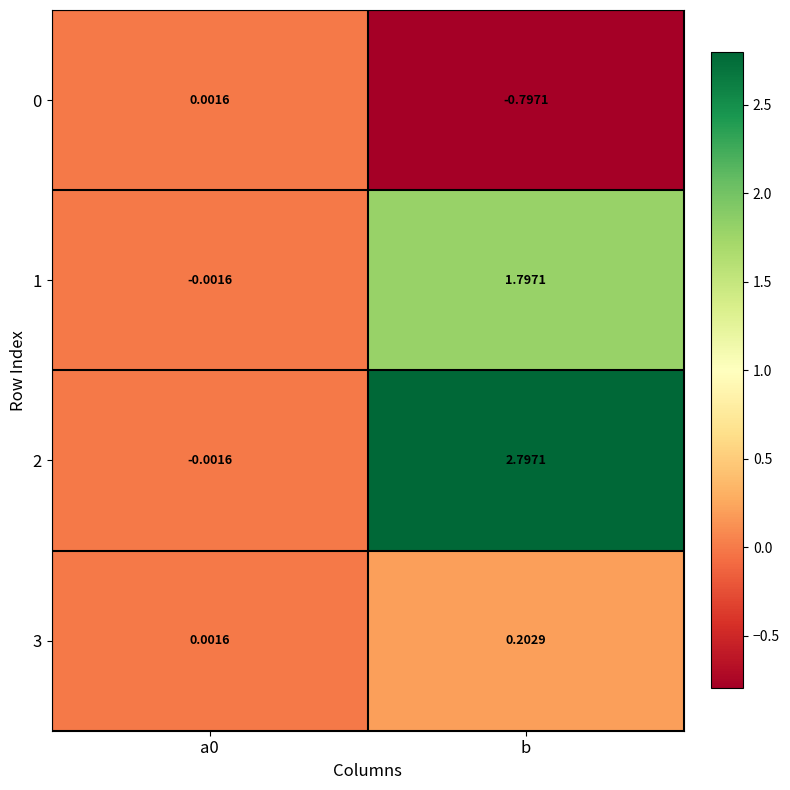

At which category is the sum across all series the highest?

b